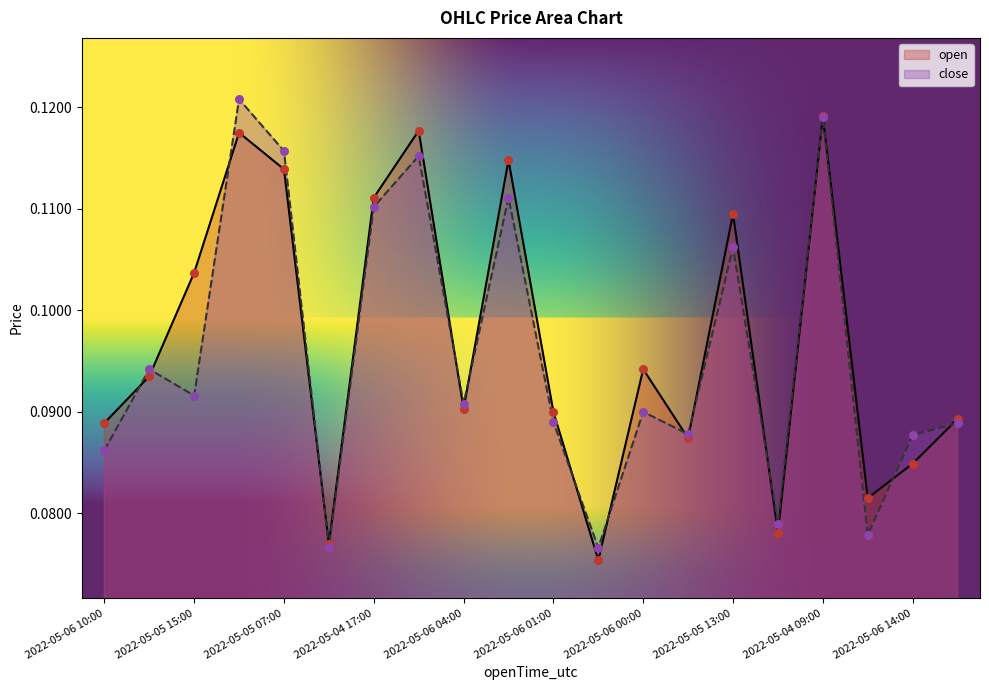

At how many categories does at least one series exceed 0?

20